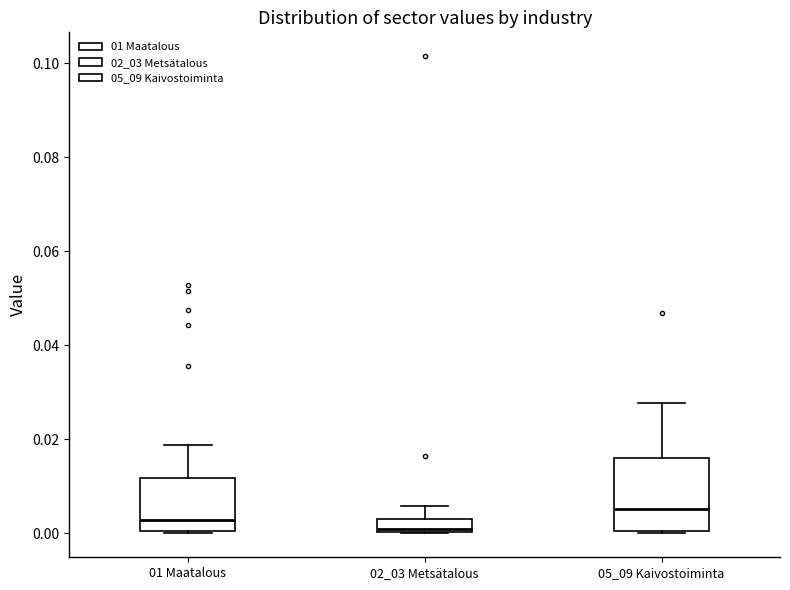

Where does the median line of the box for 01 Maatalous sit on the y-axis? The values are not printed on the chart, so give them approximately, as read against the axis.

0.002